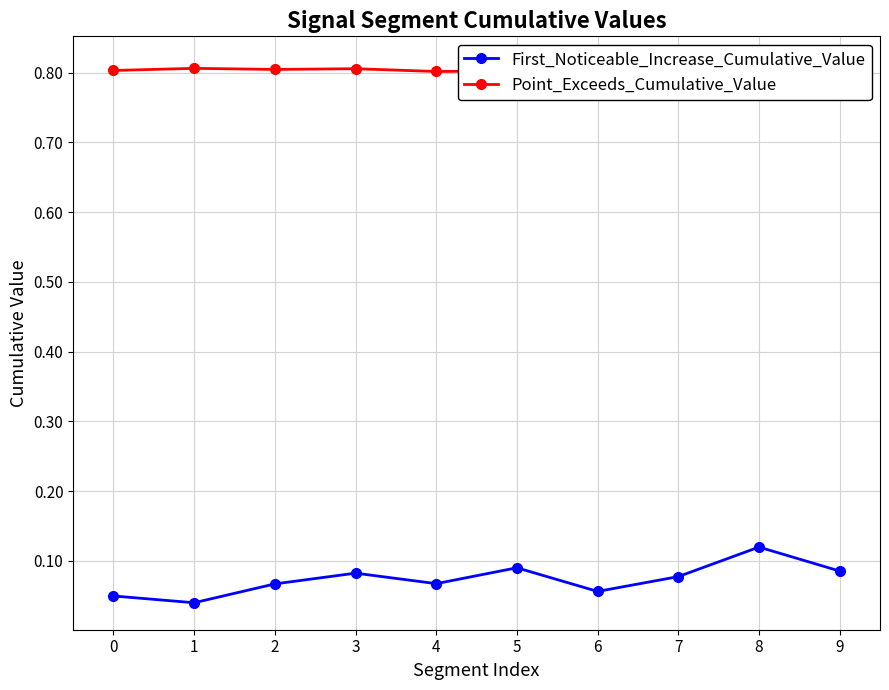

How many interior local peaks does the First_Noticeable_Increase_Cumulative_Value series have?

3